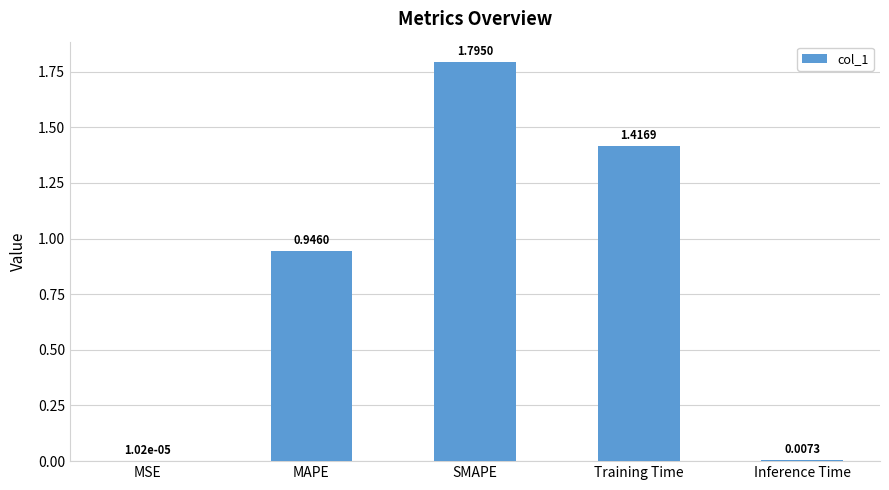

Does the chart contain stacked bars?

No